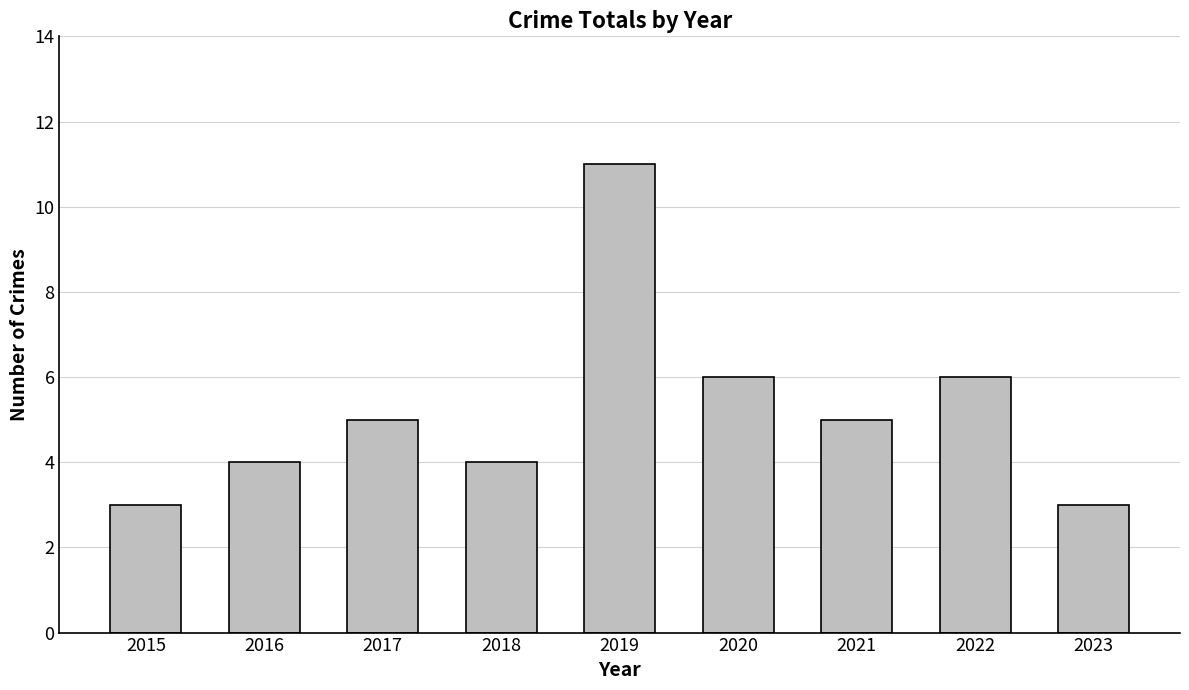

How many data points does each series have?

9